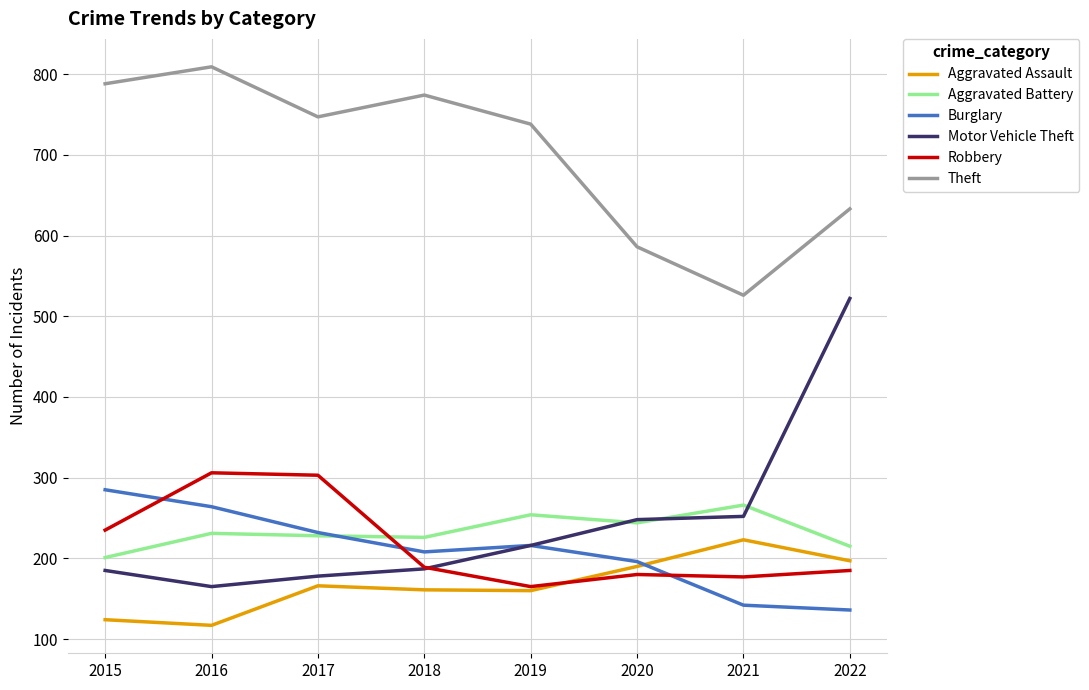

Between 2019 and 2020, which series saw the biggest shift?

Theft